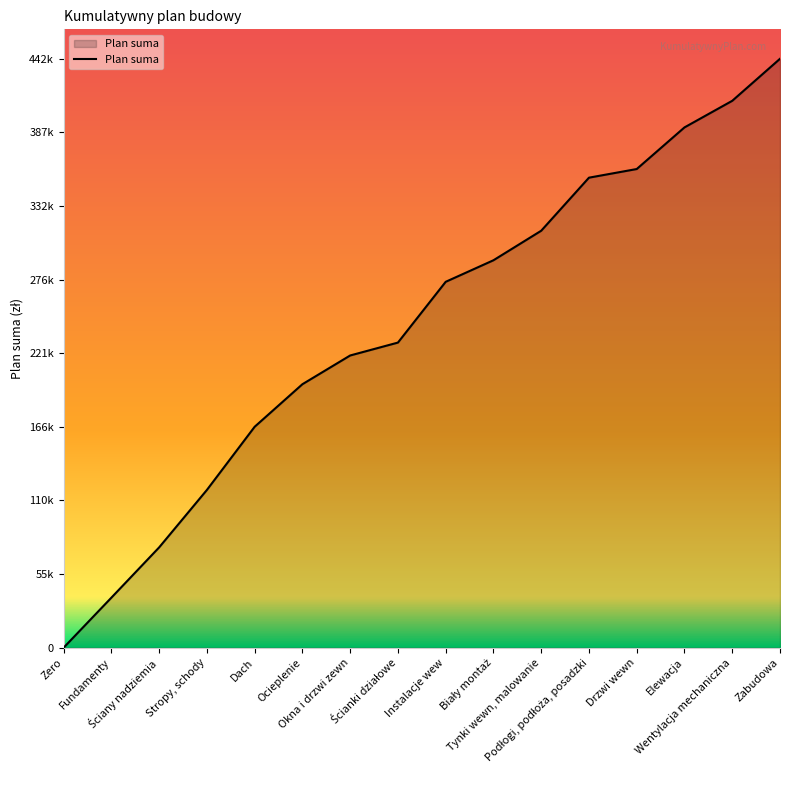

What is the change in value from Biały montaż to Tynki wewn, malowanie?

+22200